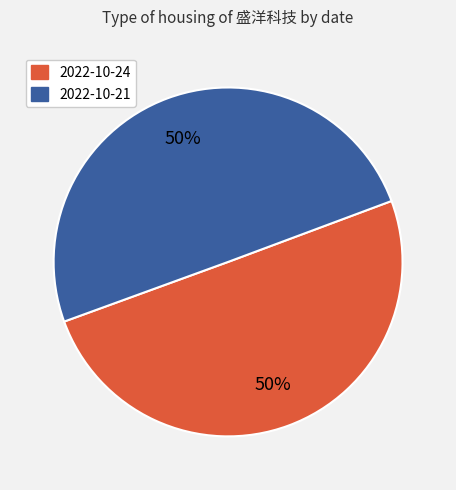

To the nearest percent, what is the average slice percentage?

50%